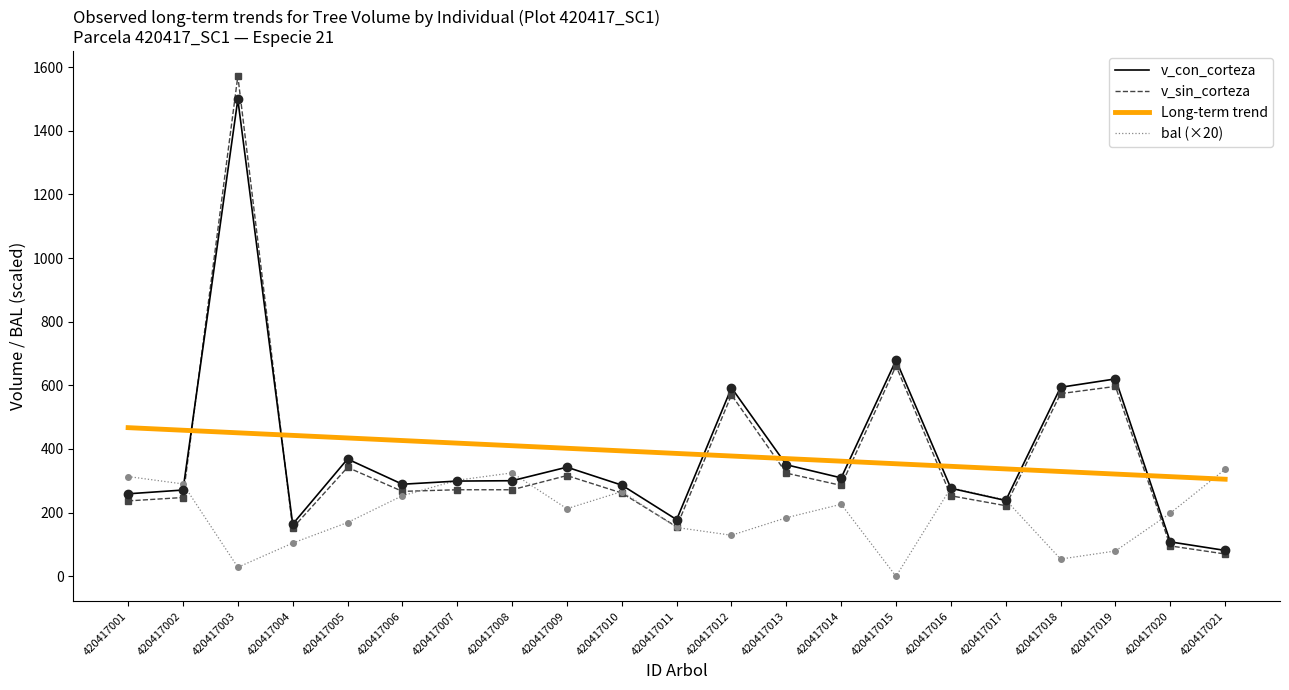

Is it true that Long-term trend equals 611.7 at 420417004?

False